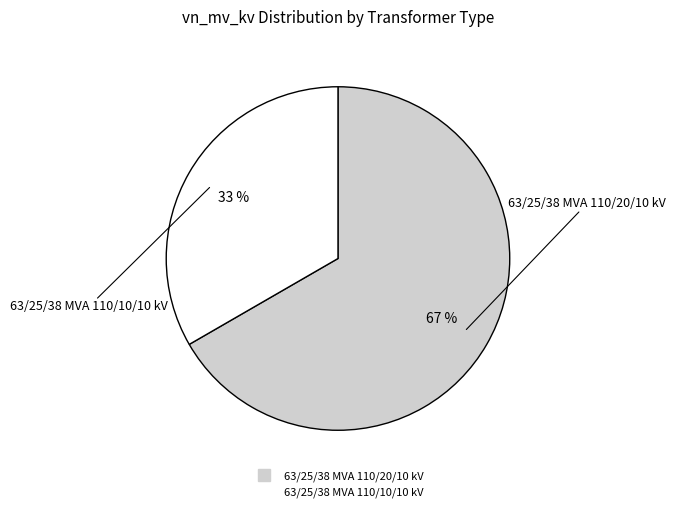

Rank the categories by value from lowest to highest.

63/25/38 MVA 110/10/10 kV, 63/25/38 MVA 110/20/10 kV